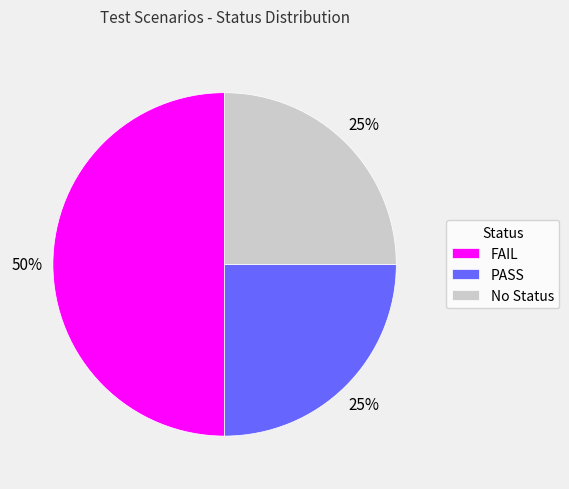

Do FAIL and PASS together represent more than half of the pie?

Yes